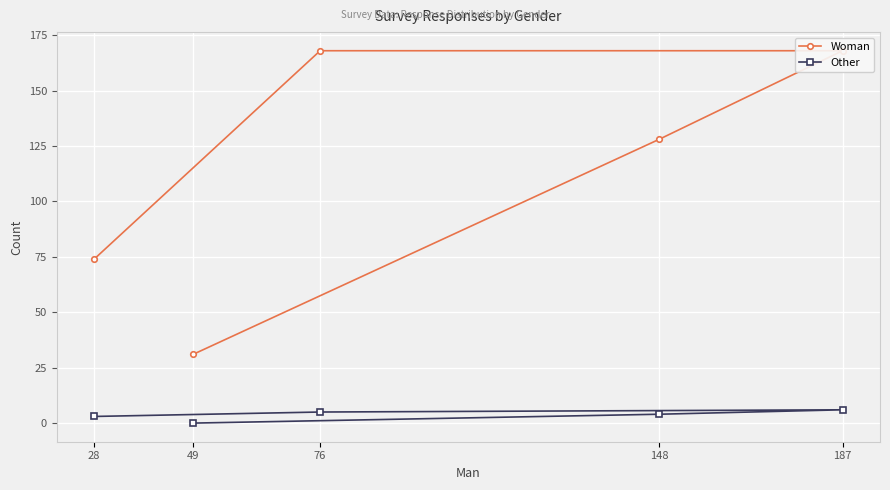

True or false: Other and Woman intersect in this chart.

False